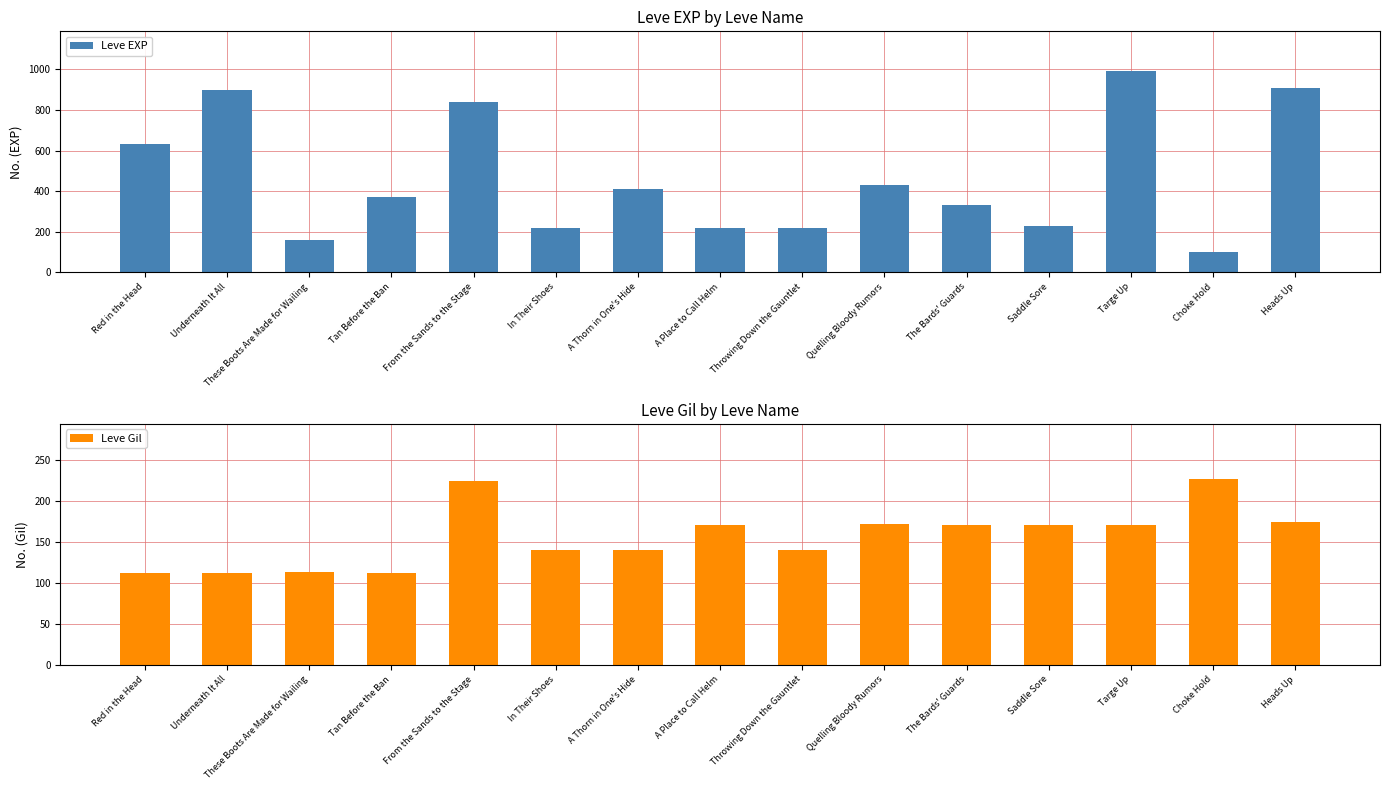

What is the average value of the Leve Gil series?

156